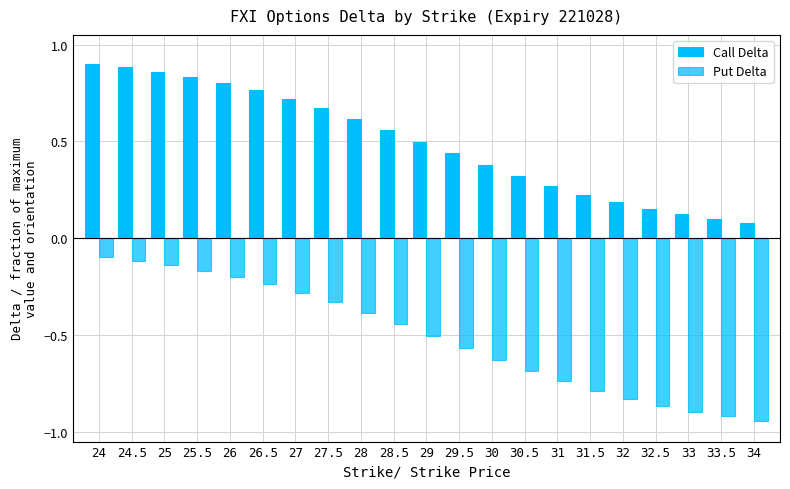

How many bars are there in each group?

2